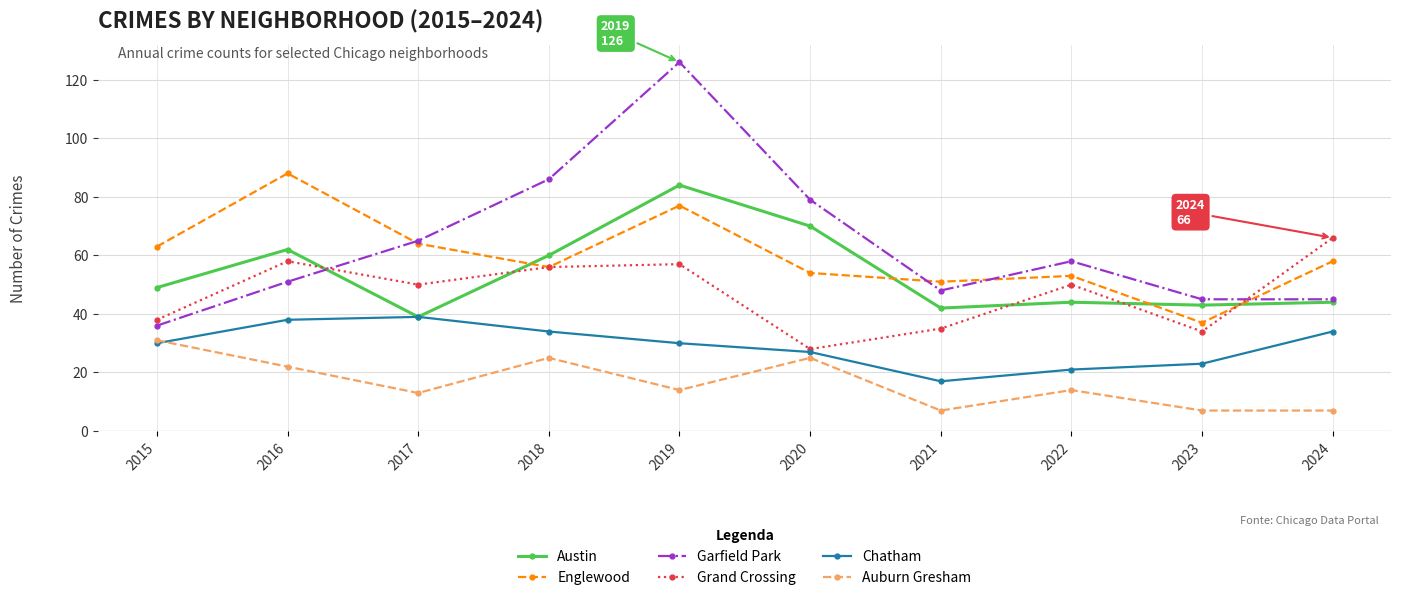

Where is the first local minimum for Garfield Park?

2021